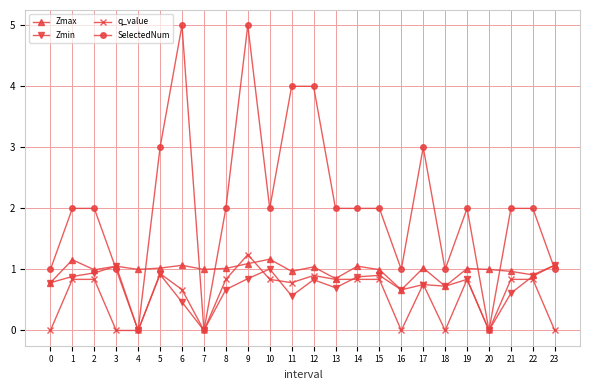

True or false: Zmin and SelectedNum intersect in this chart.

True